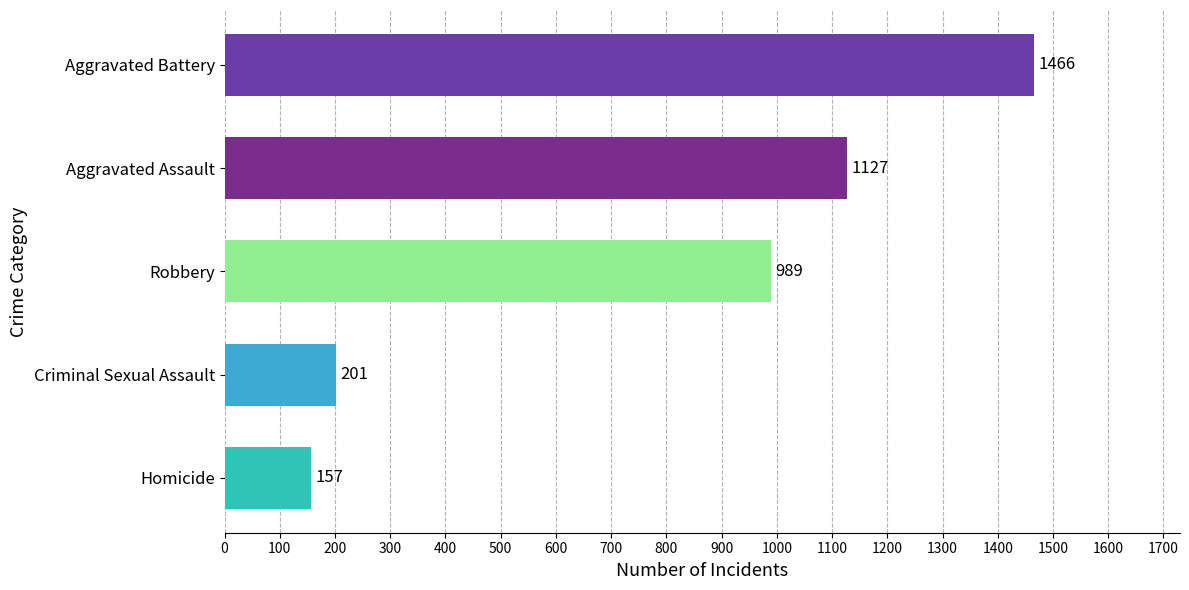

What is the approximate value at Robbery?

989